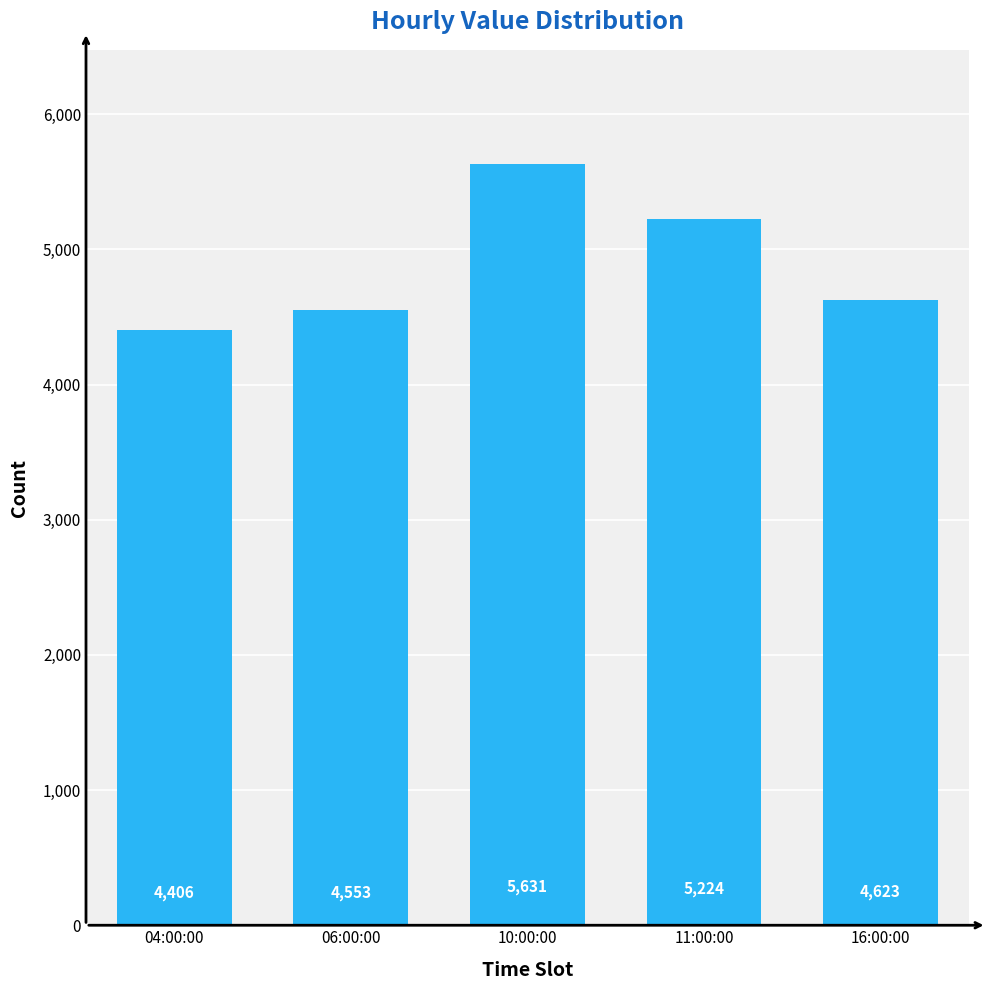

What is the label of the 4th bar from the left?

11:00:00